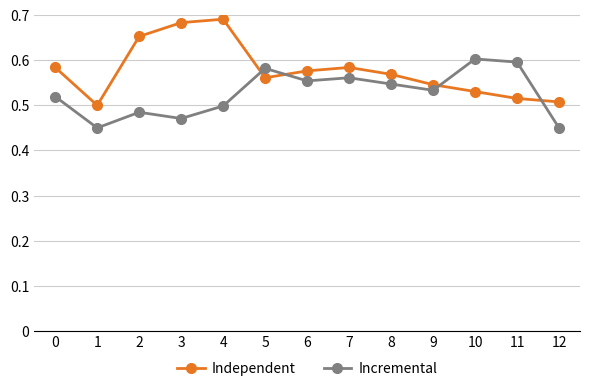

What is the sum of the Independent values at 6 and 9?

1.1